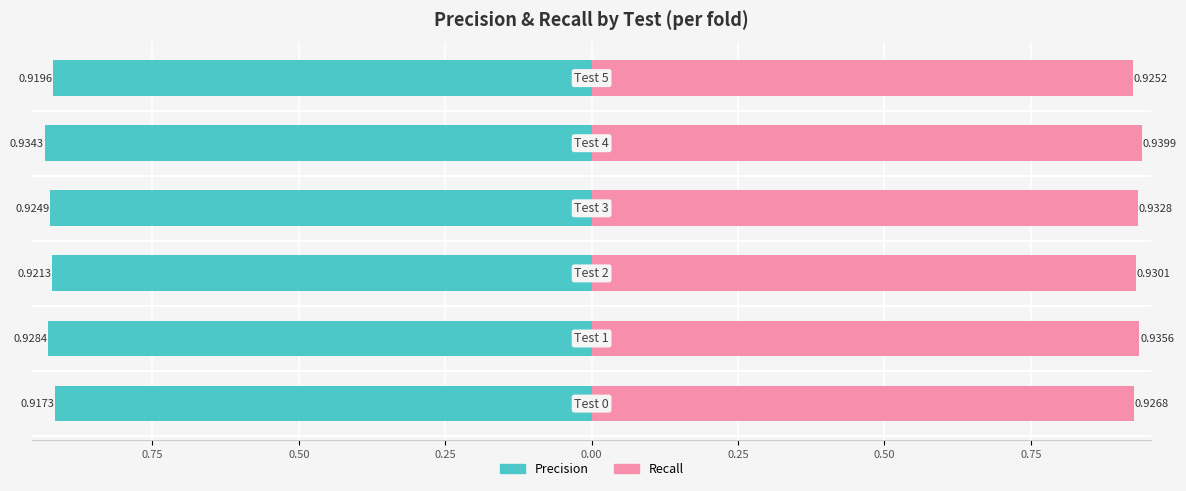

What is the maximum value shown in the chart?

0.9